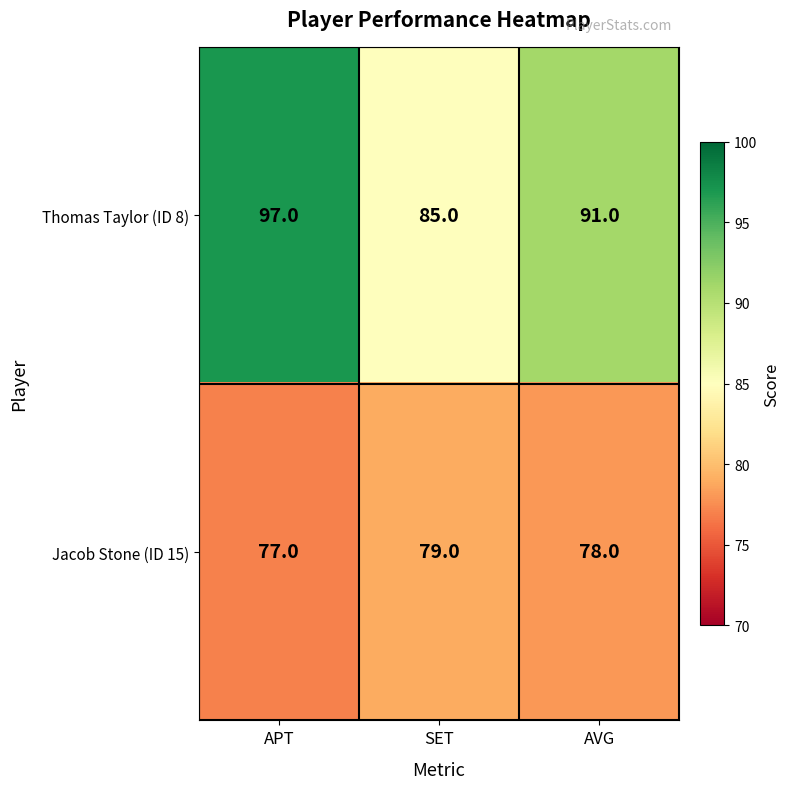

Which series has the largest total across all categories?

Thomas Taylor (ID 8)